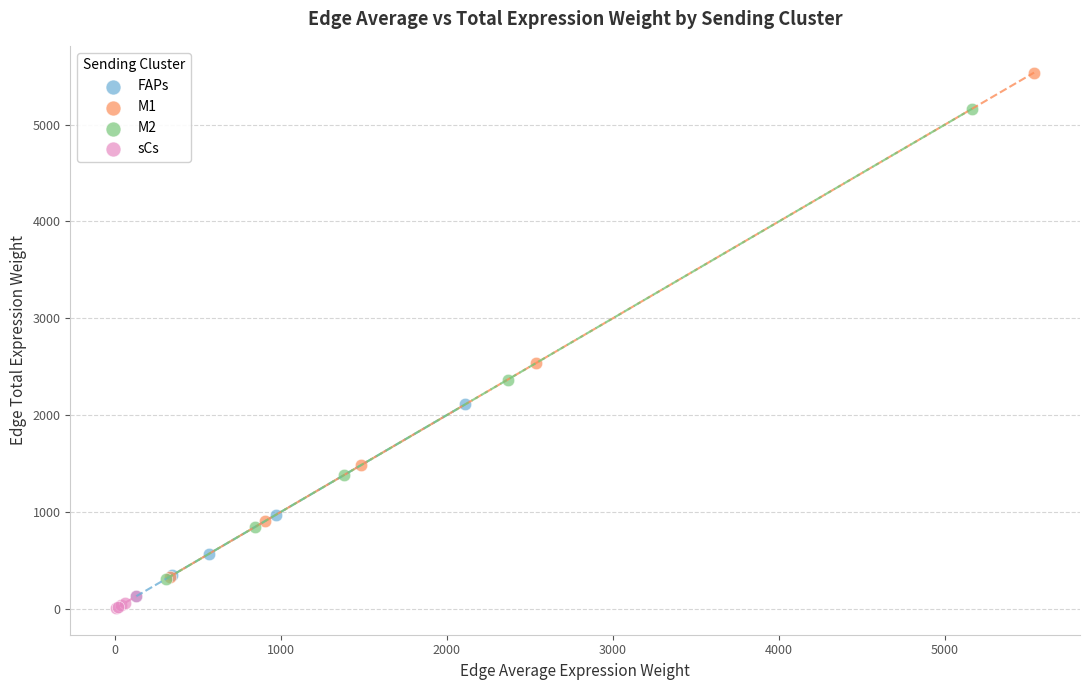

Which series reaches the minimum Y coordinate?

sCs